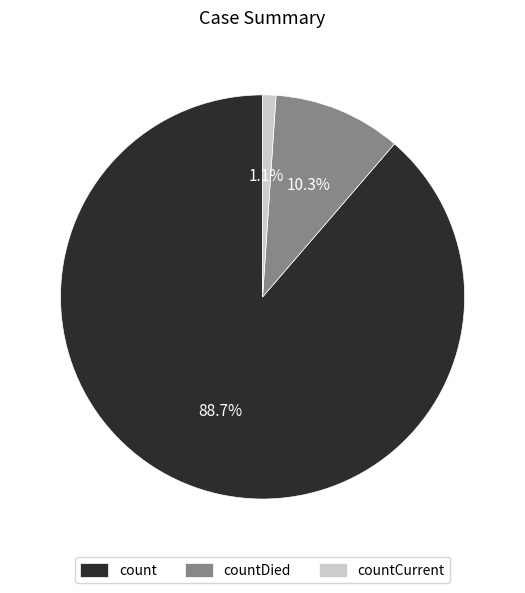

True or false: countDied accounts for 1% of the total.

False